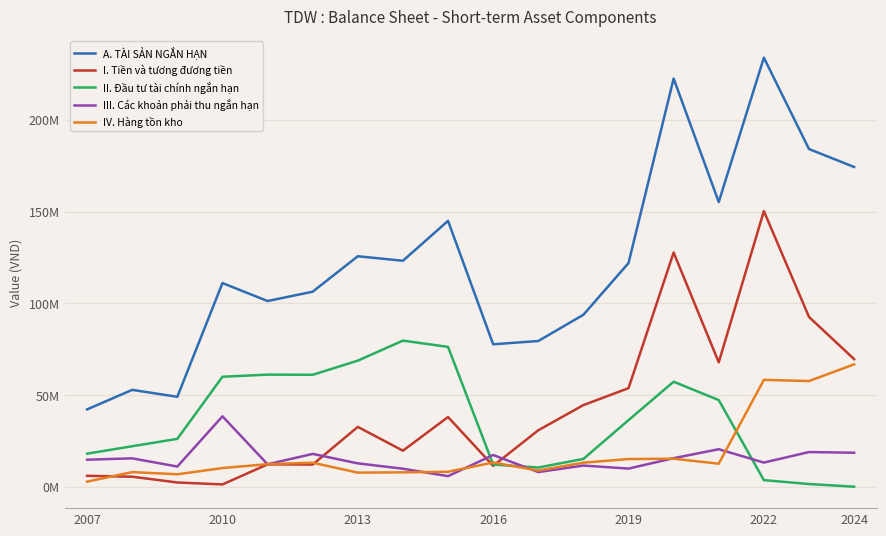

Which category has the lowest value in the A. TÀI SẢN NGẮN HẠN series?

2007